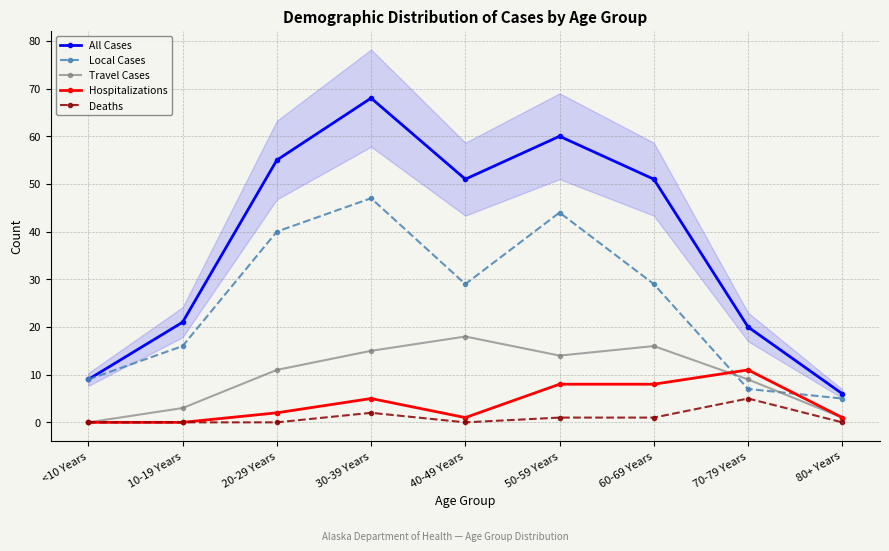

How many data points in Travel Cases are less than 11?

4